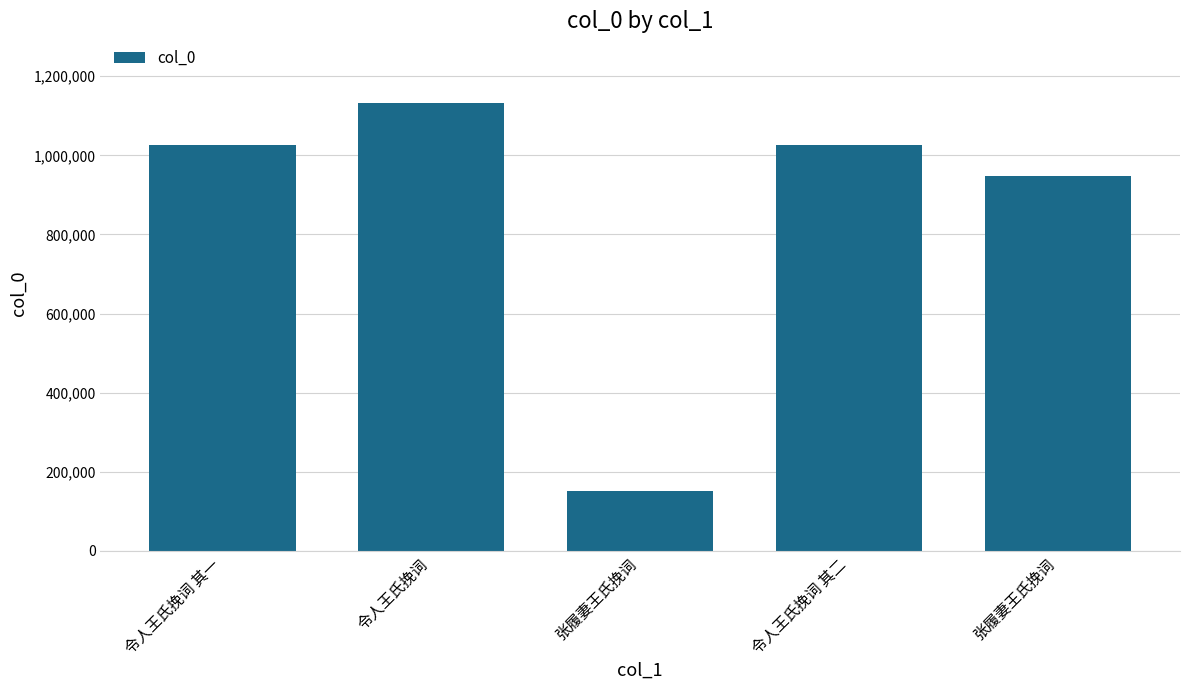

How many bars are there in total?

5